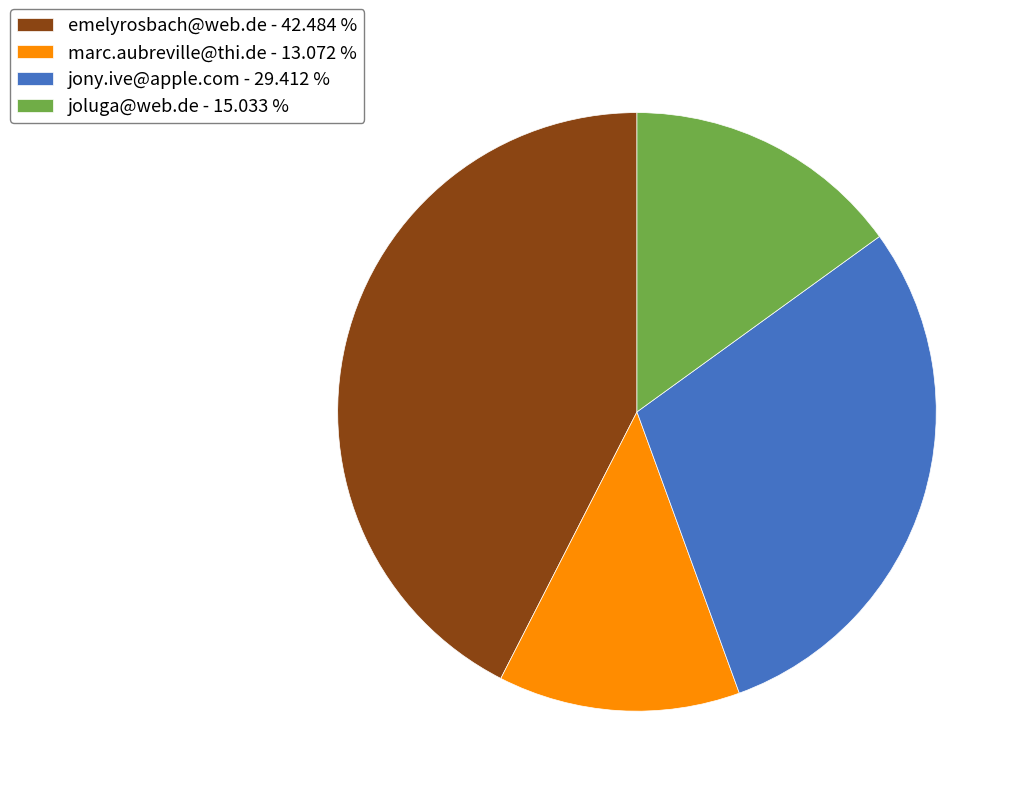

Do jony.ive@apple.com and marc.aubreville@thi.de together represent more than half of the pie?

No